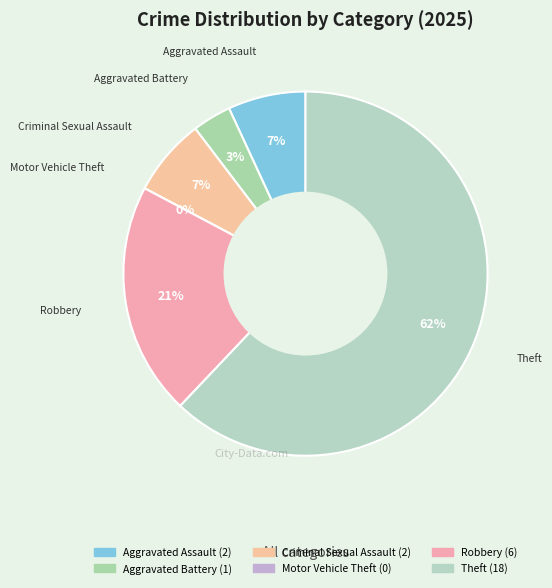

What percentage is the Theft slice, to the nearest percent?

62%